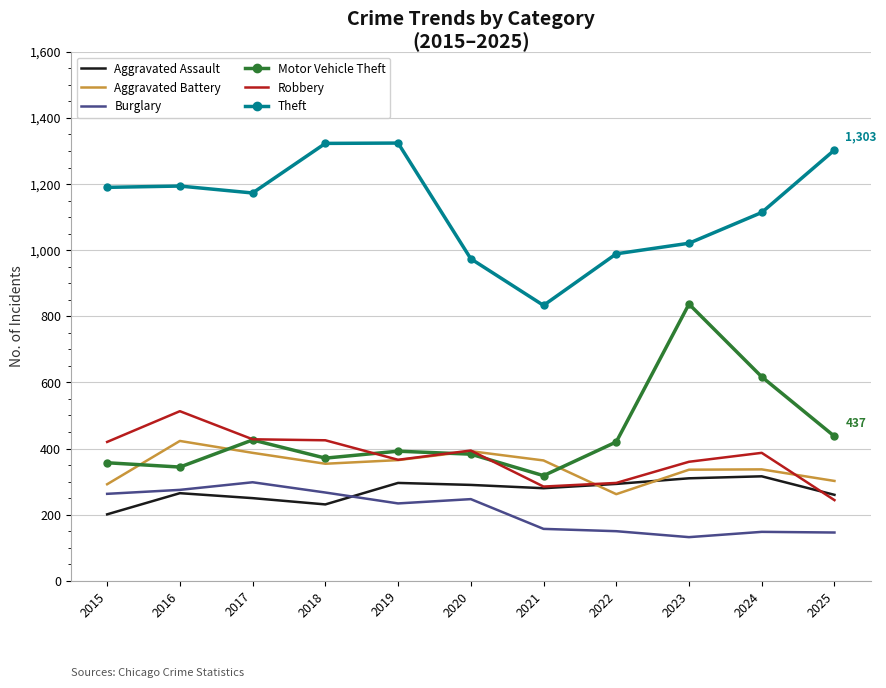

Where is Motor Vehicle Theft nearest to the value 577?

2024